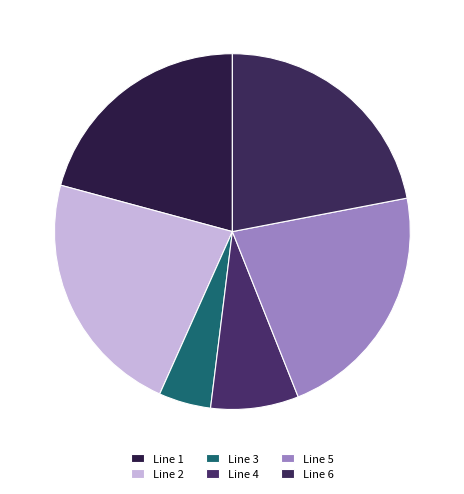

Count the number of slices in the pie.

6